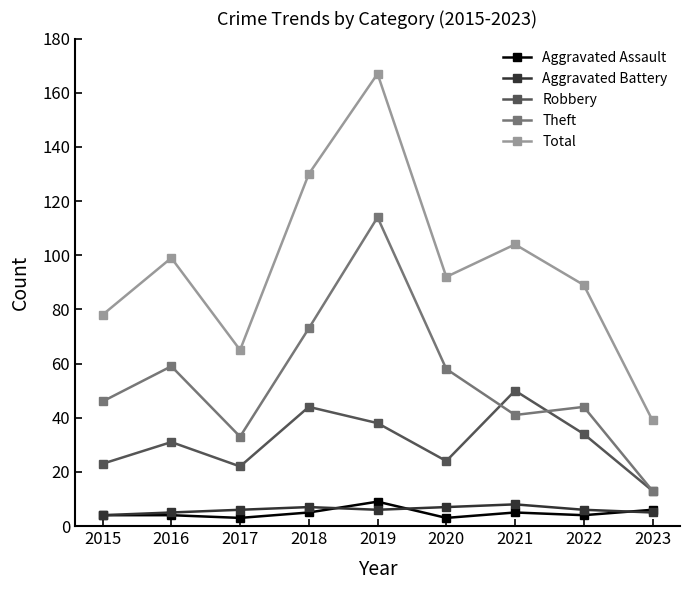

How many lines are shown in the chart?

5